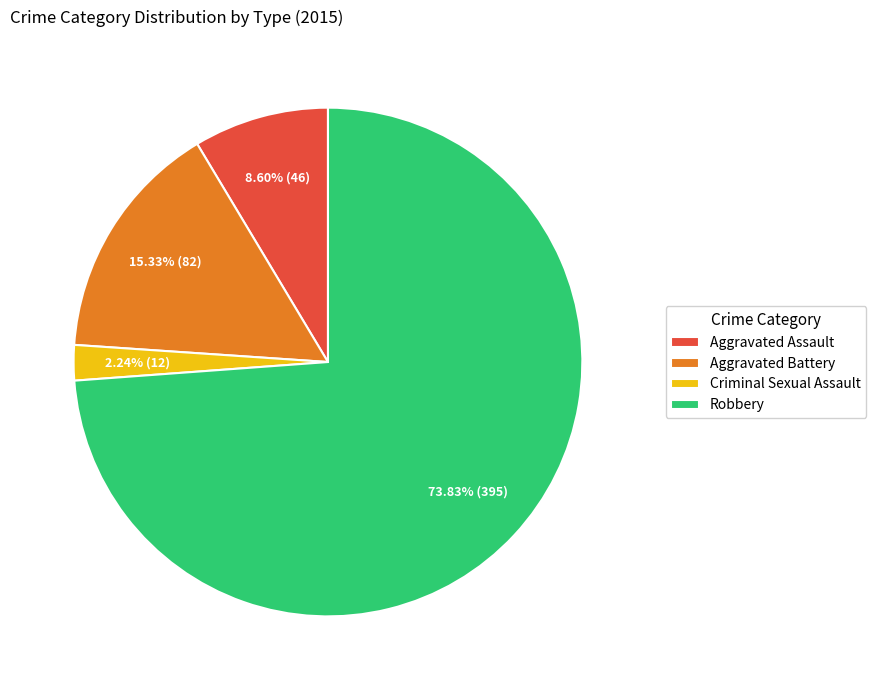

To the nearest percent, what is the difference between the Aggravated Assault and Criminal Sexual Assault slice percentages?

6%